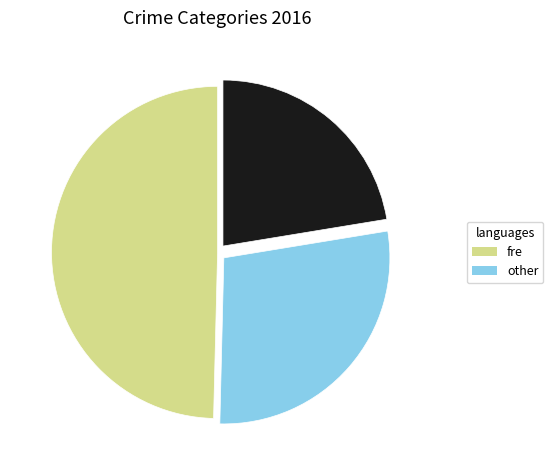

Does any single category account for the majority?

No